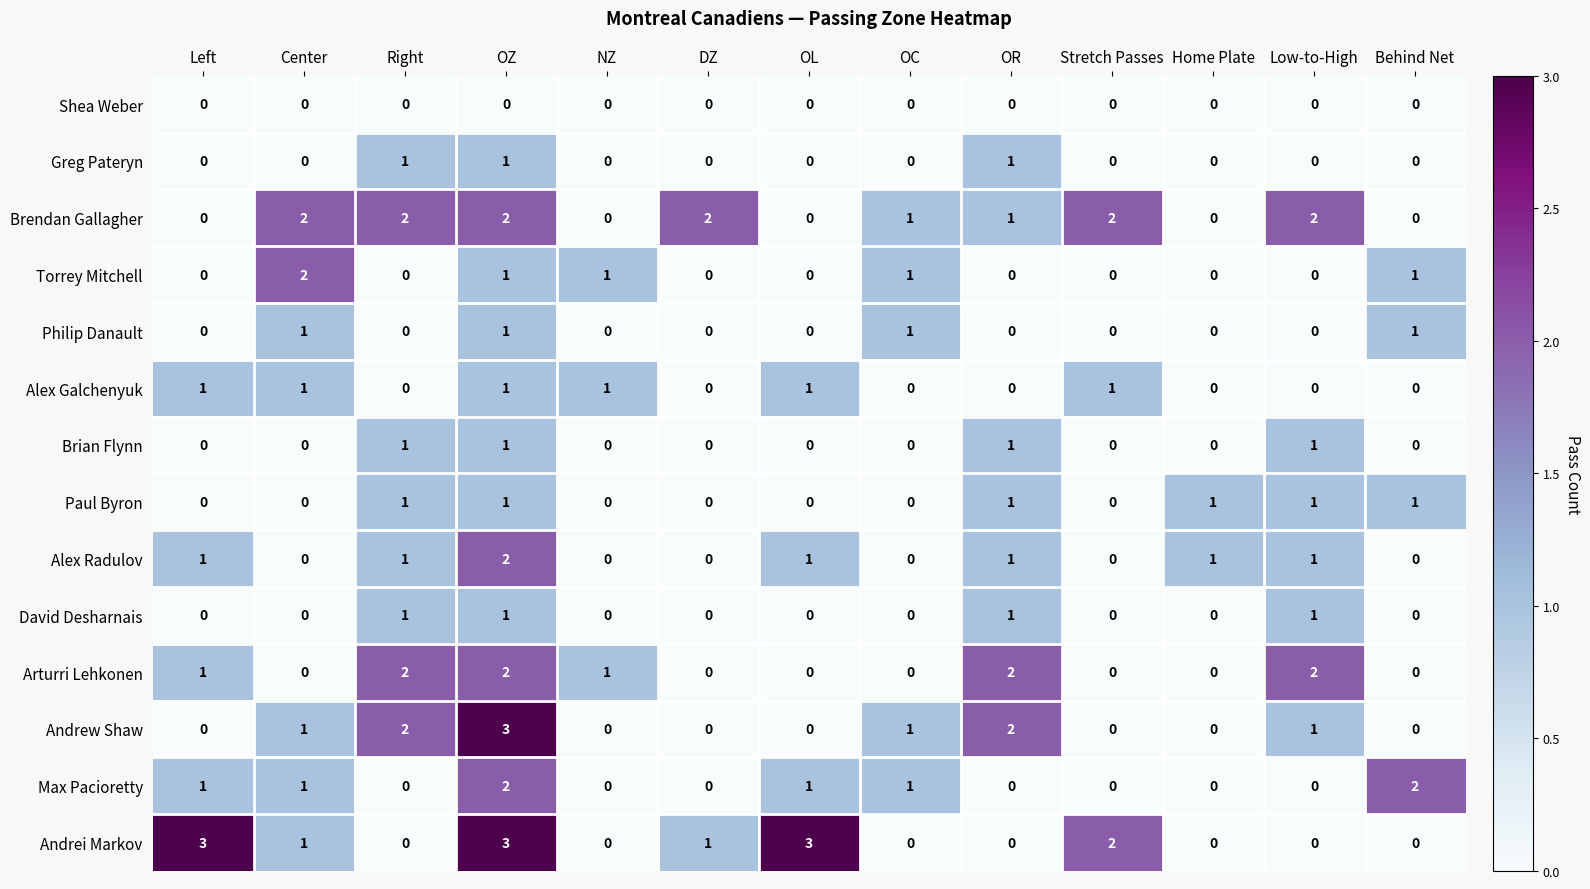

How many distinct data groups are displayed?

14